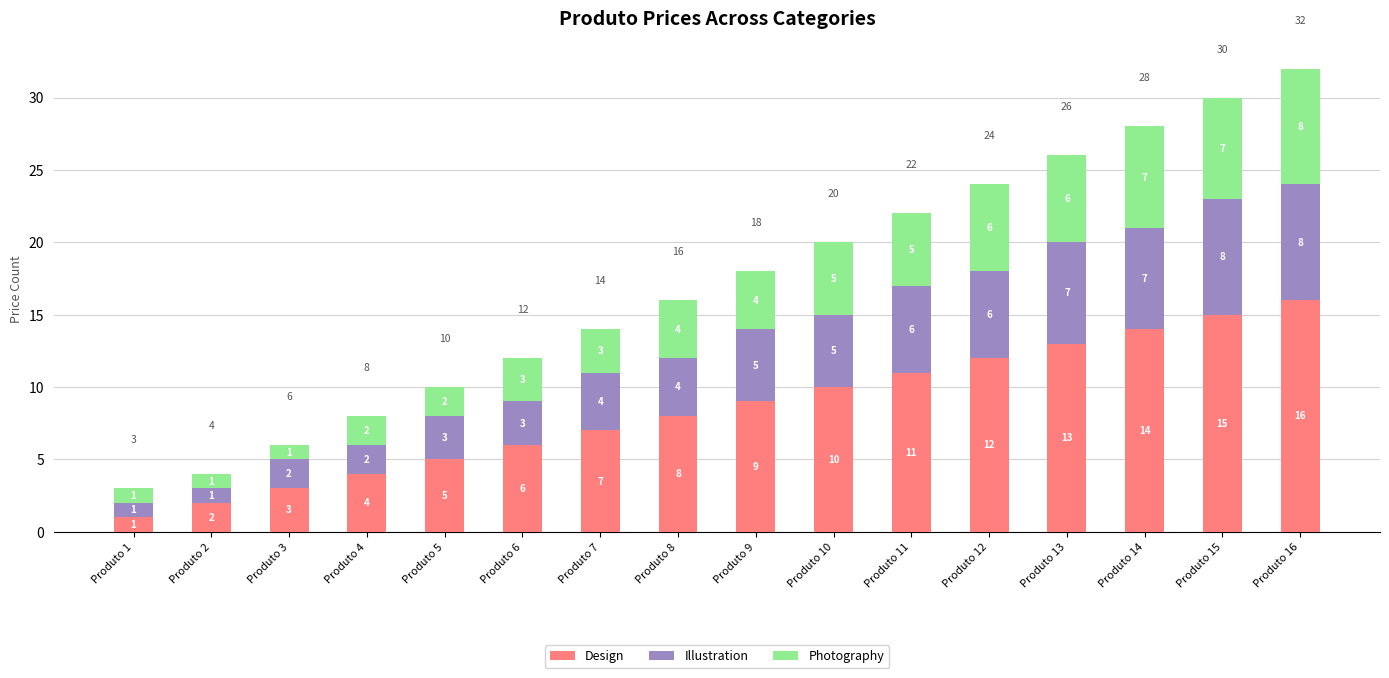

Reading right to left, transcribe the values for Design.

16	15	14	13	12	11	10	9	8	7	6	5	4	3	2	1